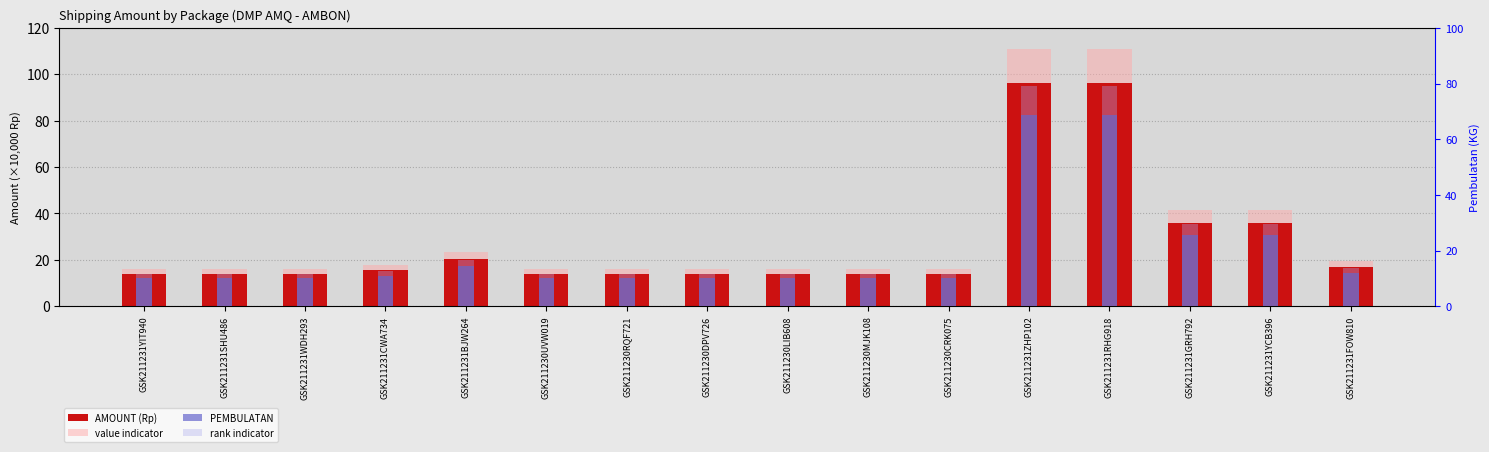

Rank the series at GSK211231SHU486 from lowest to highest value.

PEMBULATAN, rank indicator, AMOUNT (Rp), value indicator